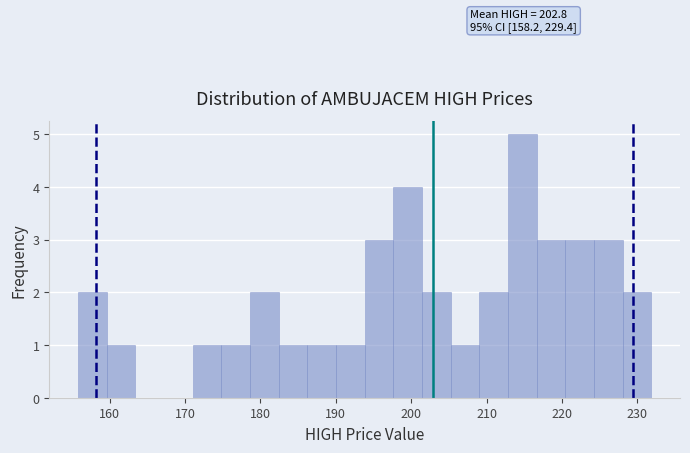

Around what value on the x-axis is the tallest bar? Give the approximate position of its centre, as read against the axis.

215